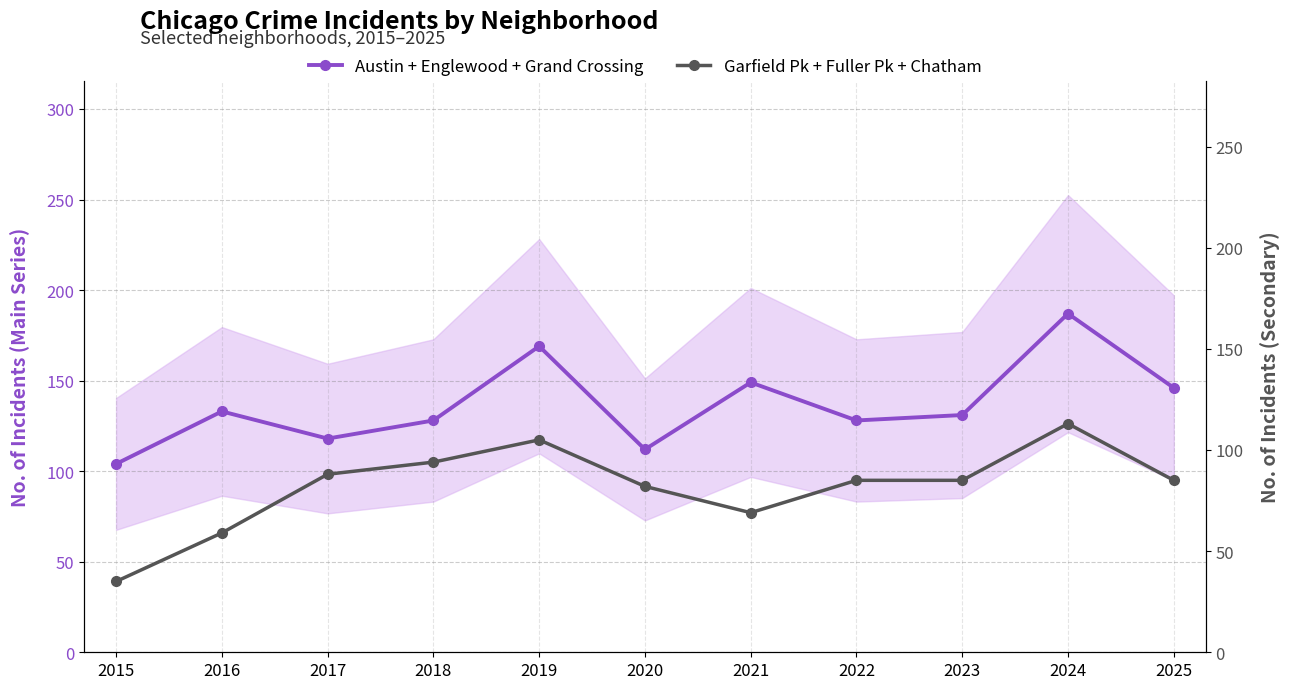

How many categories are shown in the chart?

11